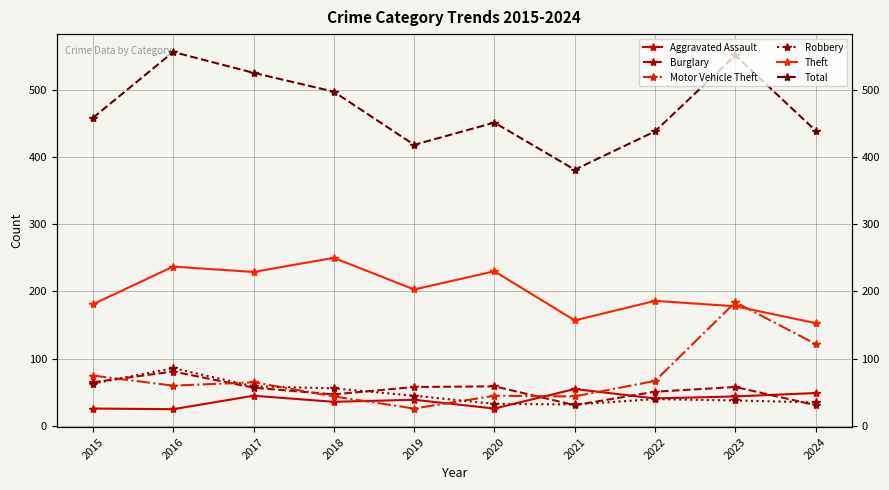

The value of Burglary at 2020 is 59. True or false?

True